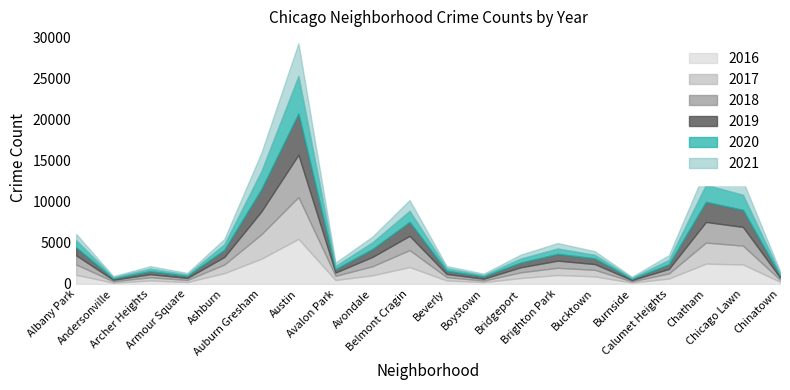

Is the value of 2021 at Boystown greater than the value of 2016 at Bucktown?

No